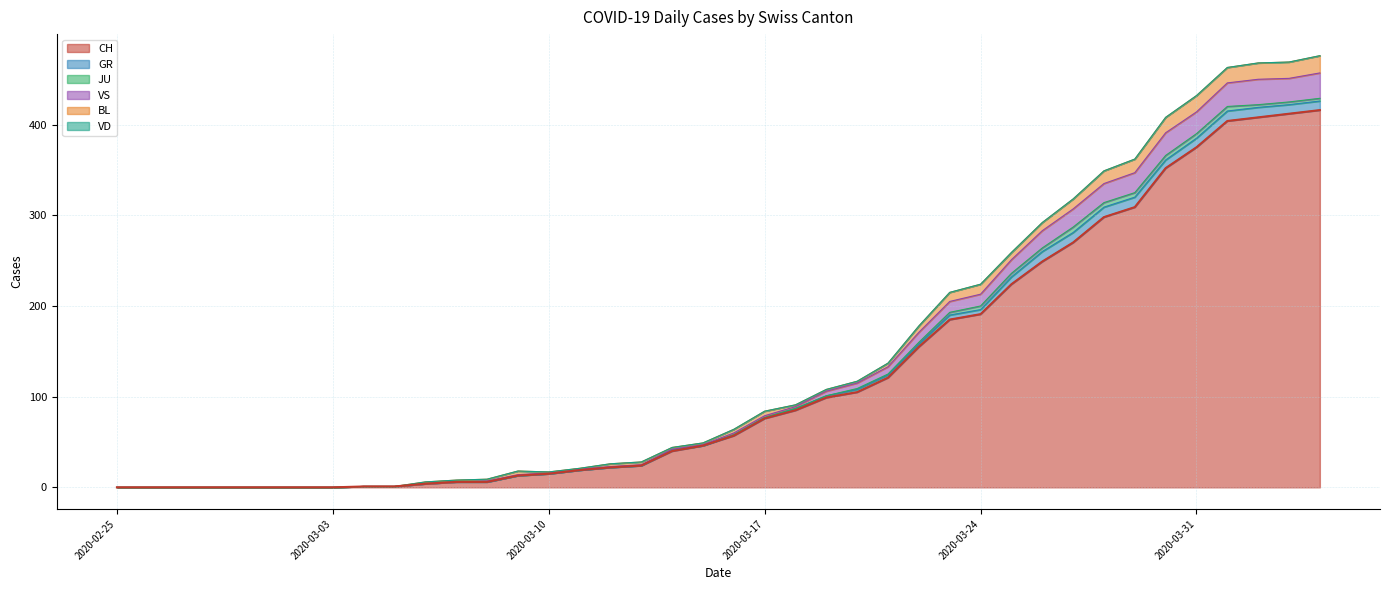

How many data points in GR are less than 1?

19